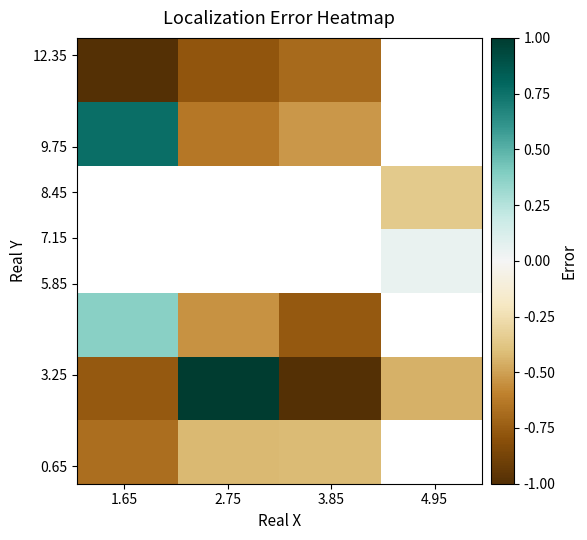

What is the smallest value displayed?

-1.0